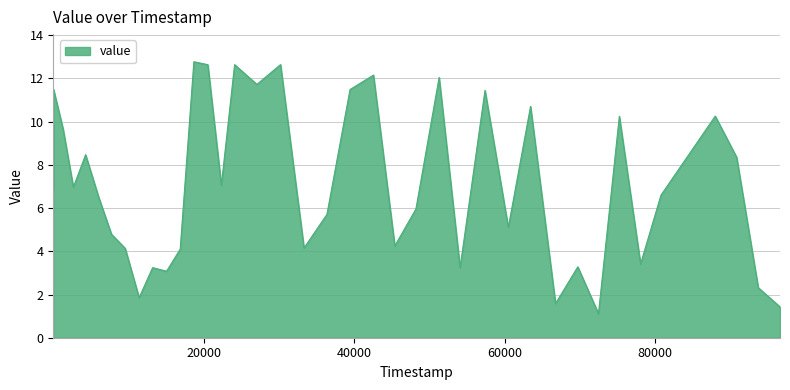

What is the smallest value displayed?

1.1